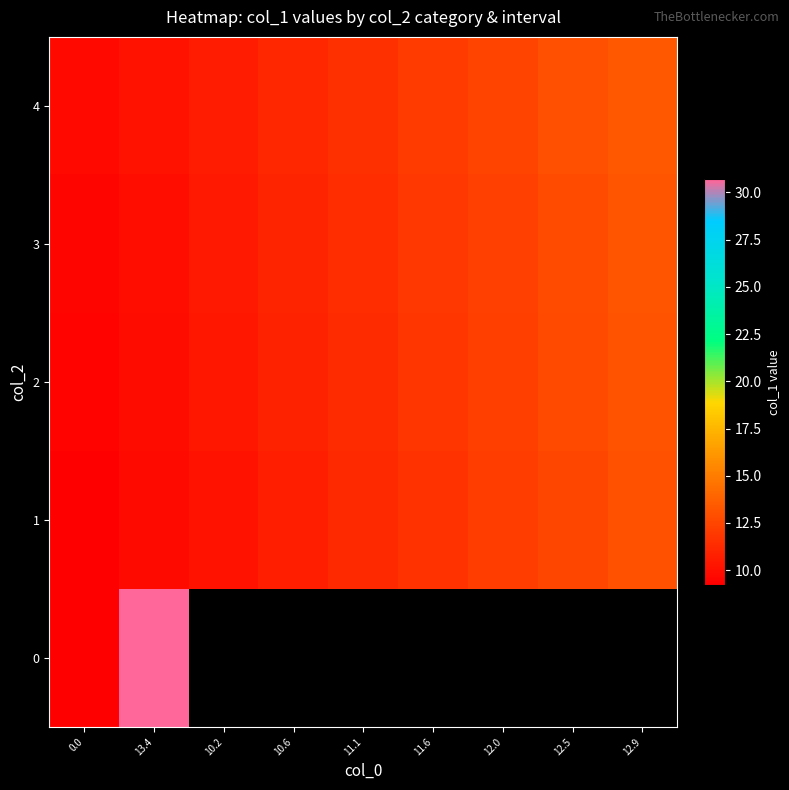

Which category has the highest value across all series?

13.4